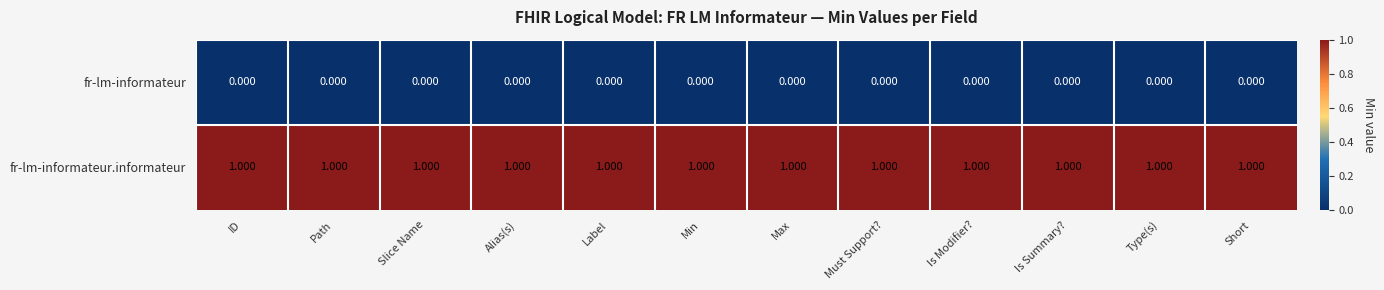

Rank the series by their average value, from highest to lowest.

fr-lm-informateur.informateur, fr-lm-informateur